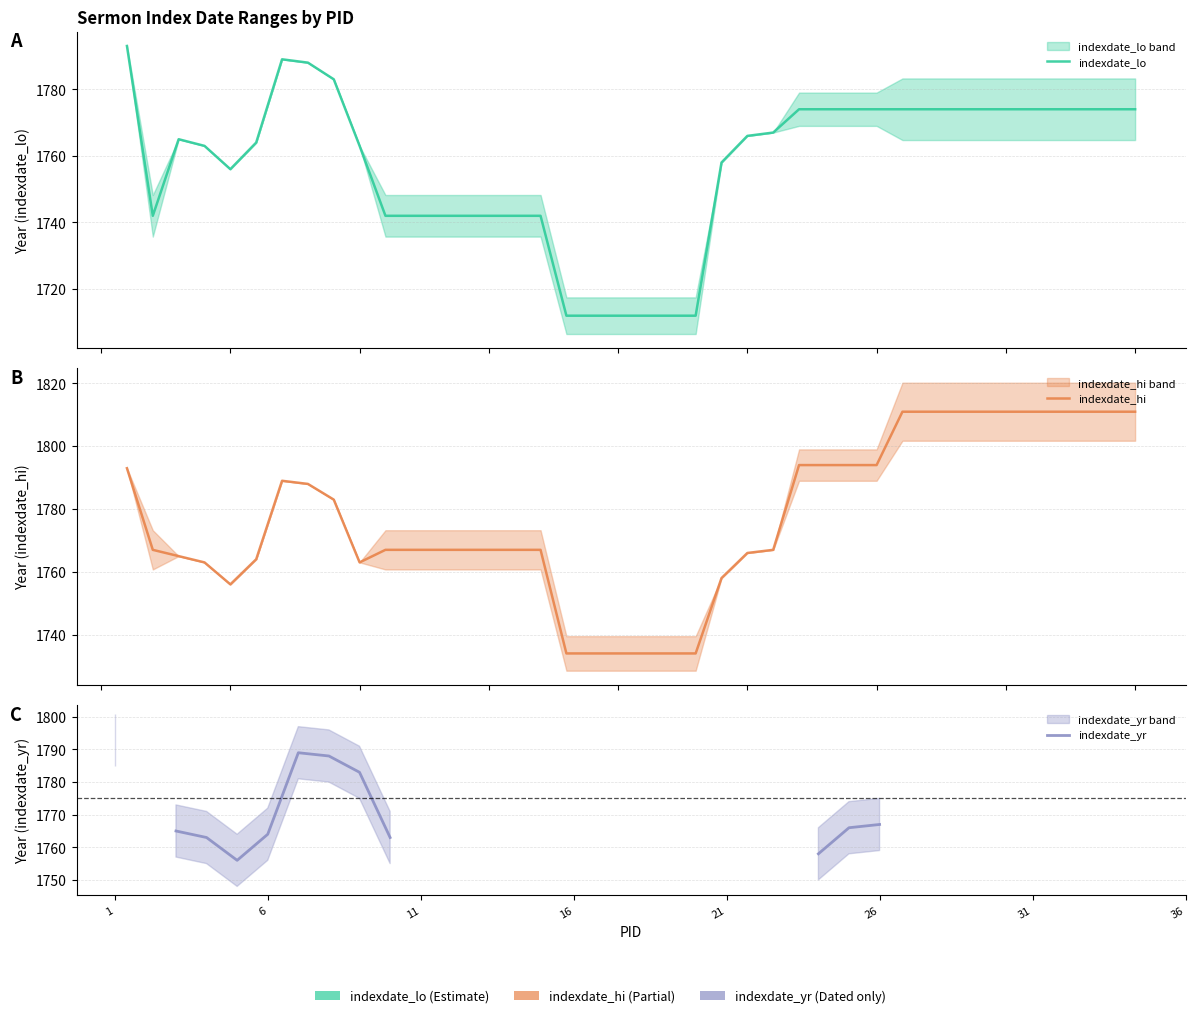

At how many categories does at least one series exceed 1758?

32